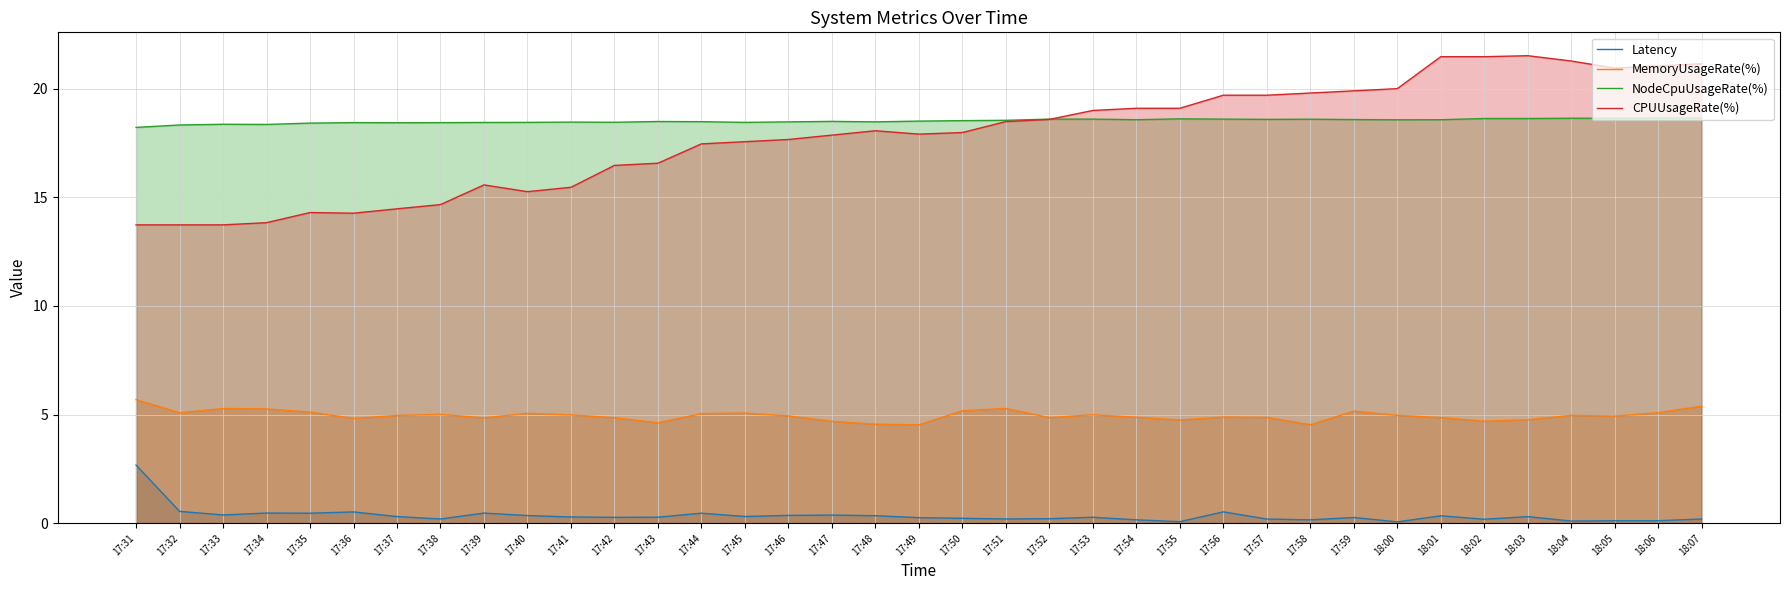

At which category does the chart reach its minimum across all series?

18:00